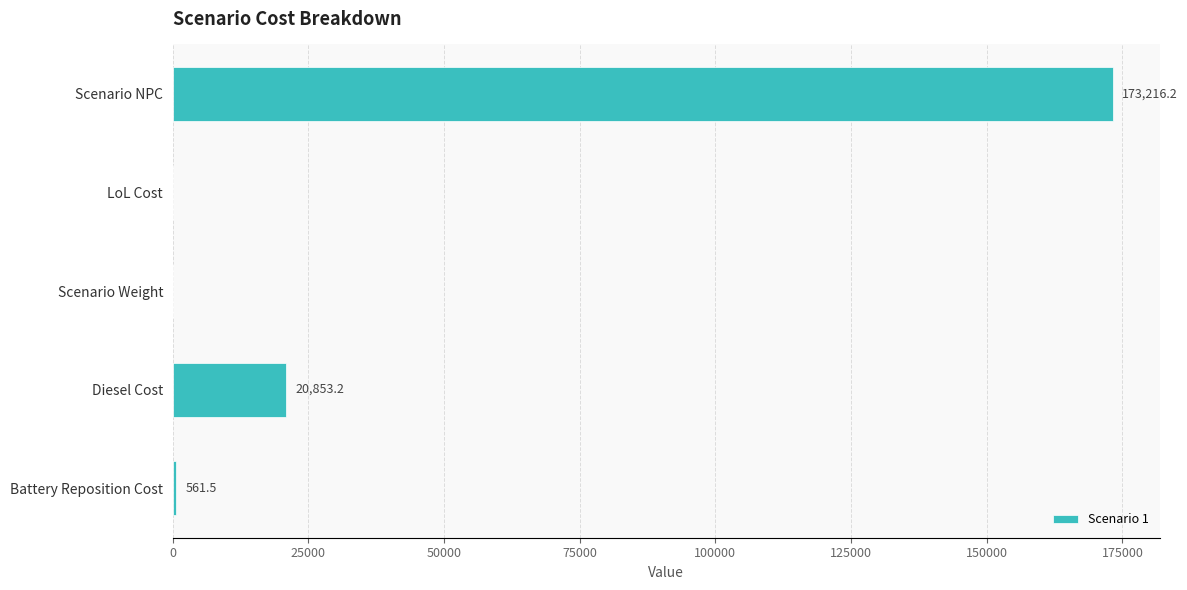

At which label is the value closest to 86608?

Diesel Cost